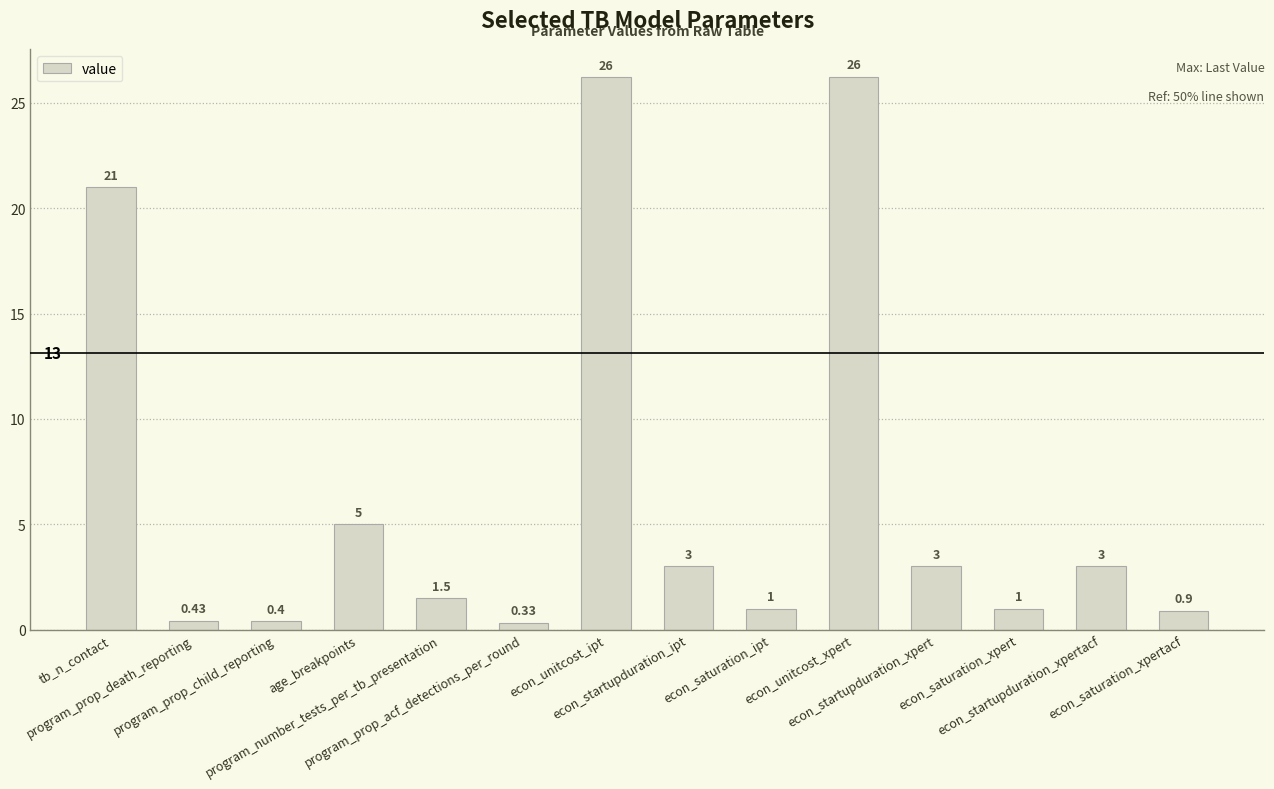

What is the sum of all values?

93.0